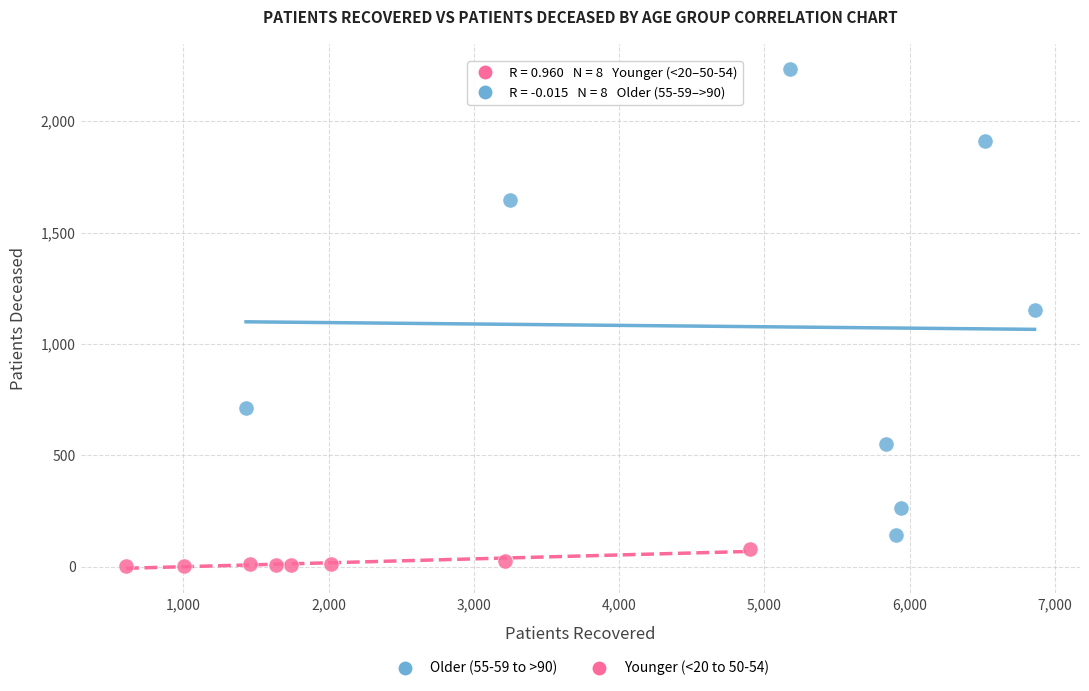

Which series reaches the maximum Y coordinate?

Older (55-59 to >90)